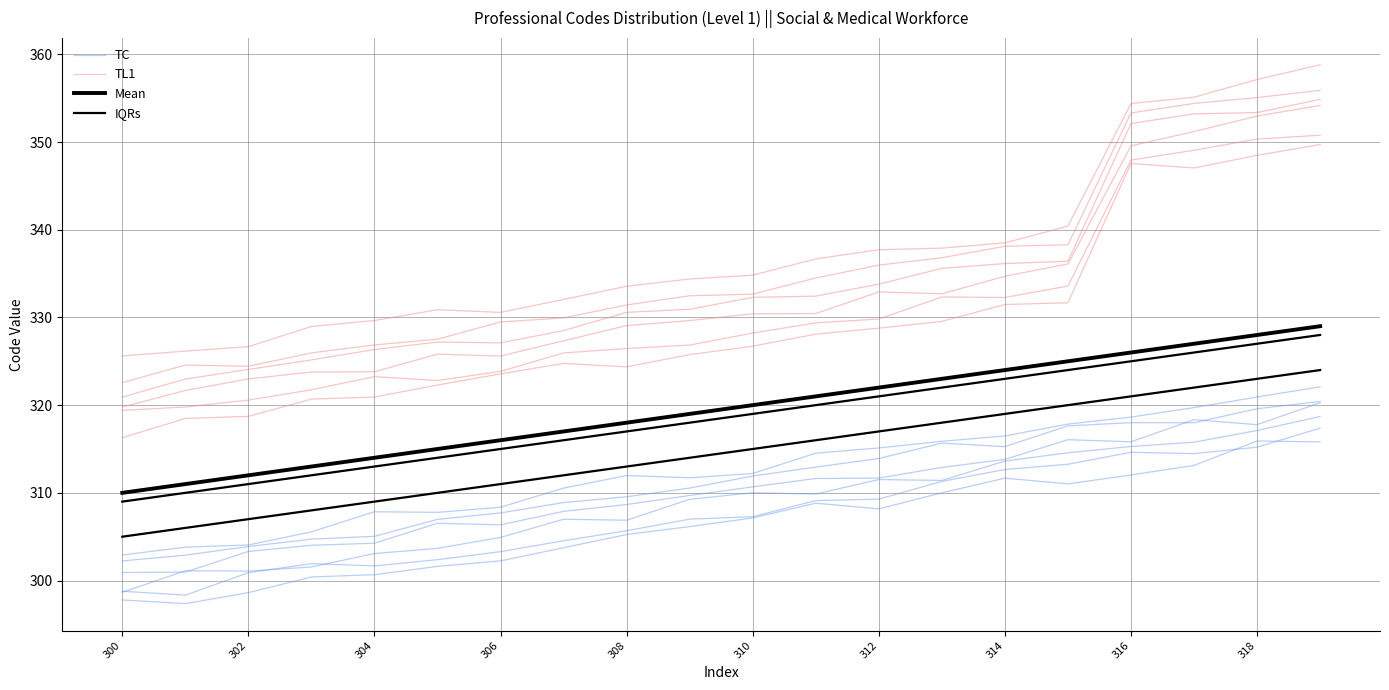

What is the difference between the maximum and minimum values in the TC series?

18.5